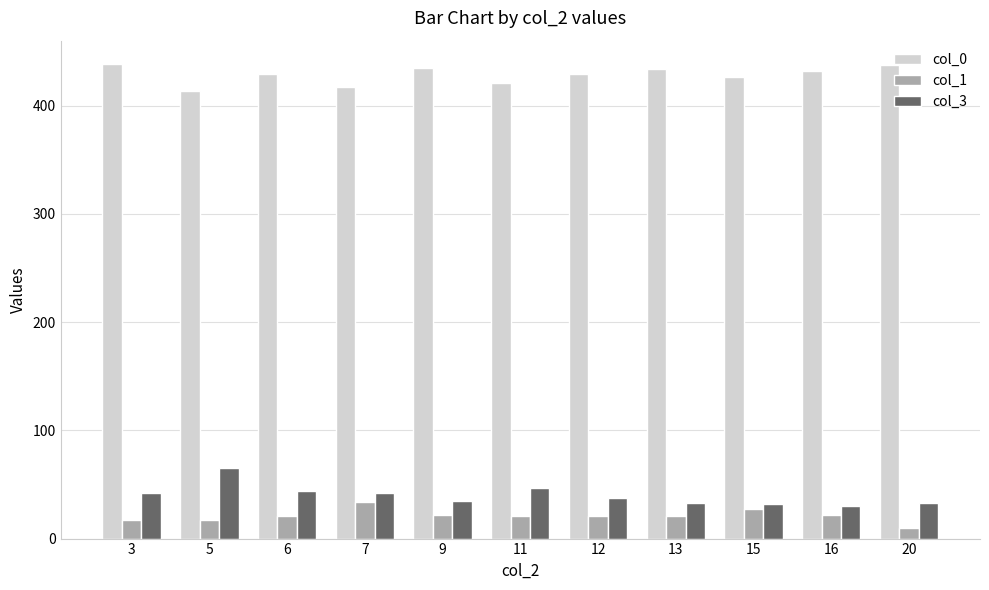

Which series has the widest spread of values?

col_3